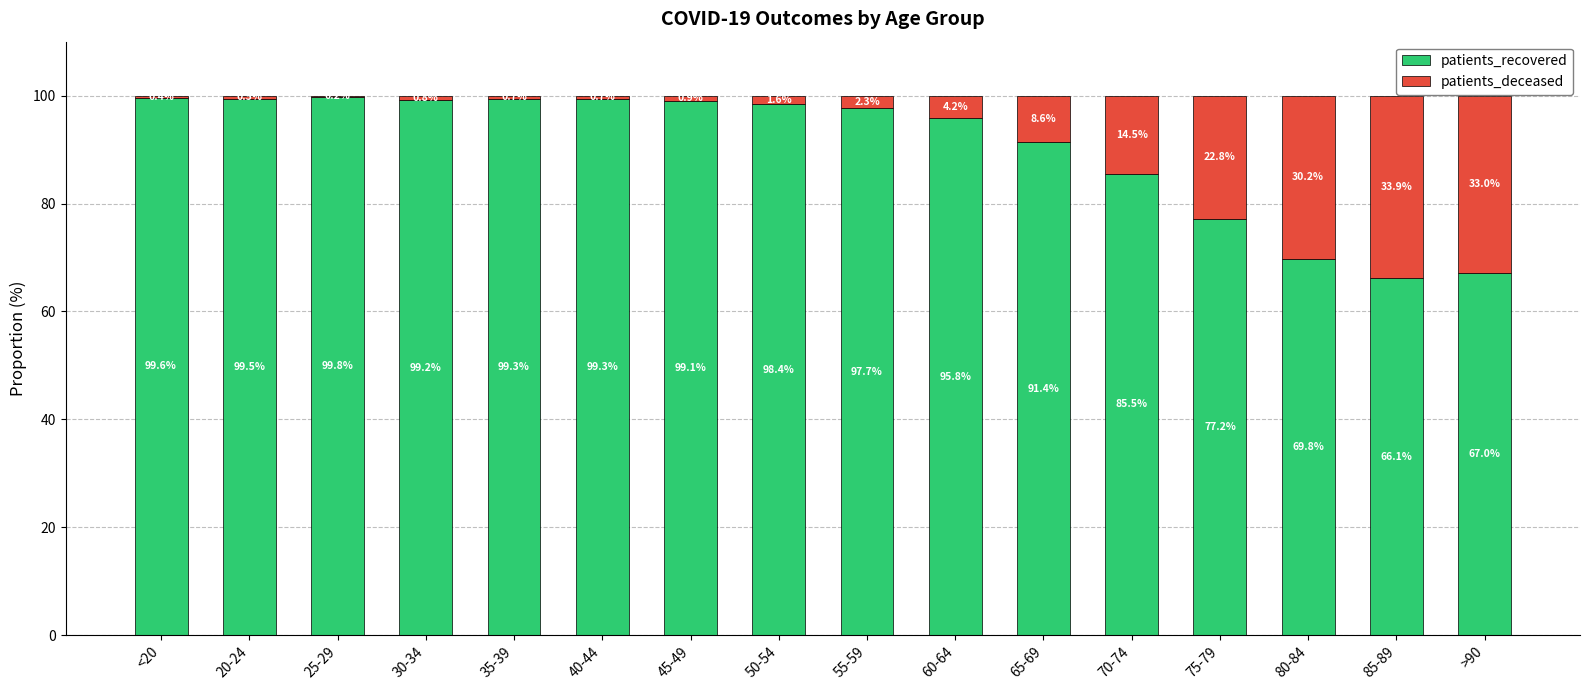

Where does the patients_recovered series first go above 98?

<20